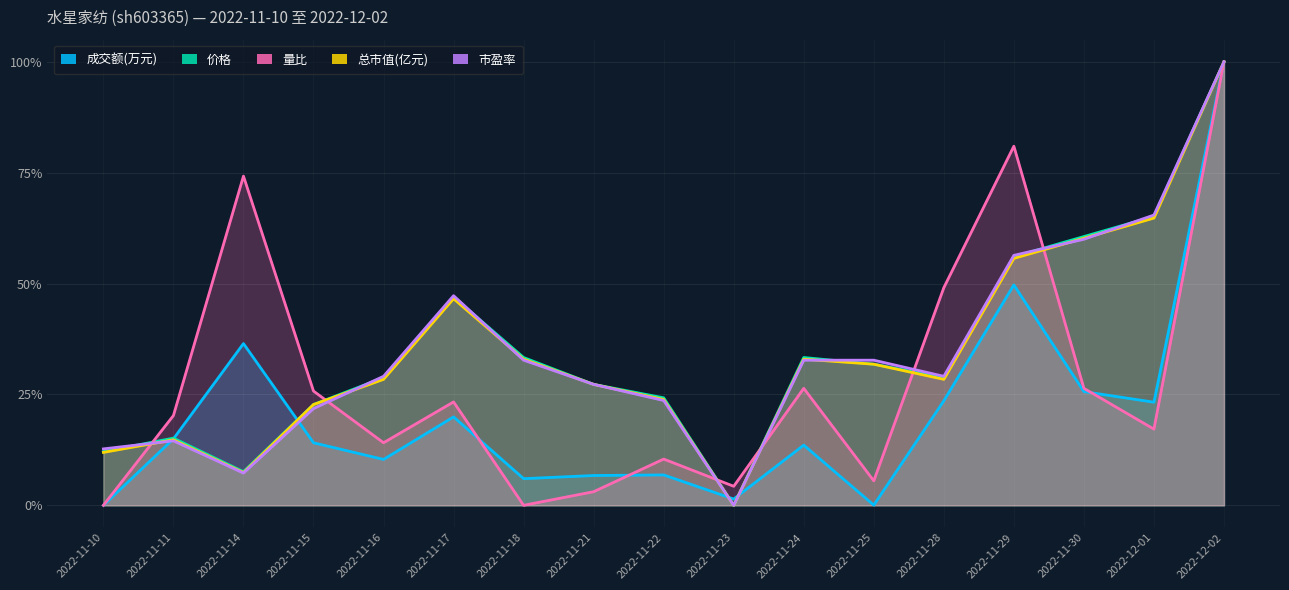

List the series in order of their peak value, highest first.

成交额(万元), 总市值(亿元), 量比, 价格, 市盈率